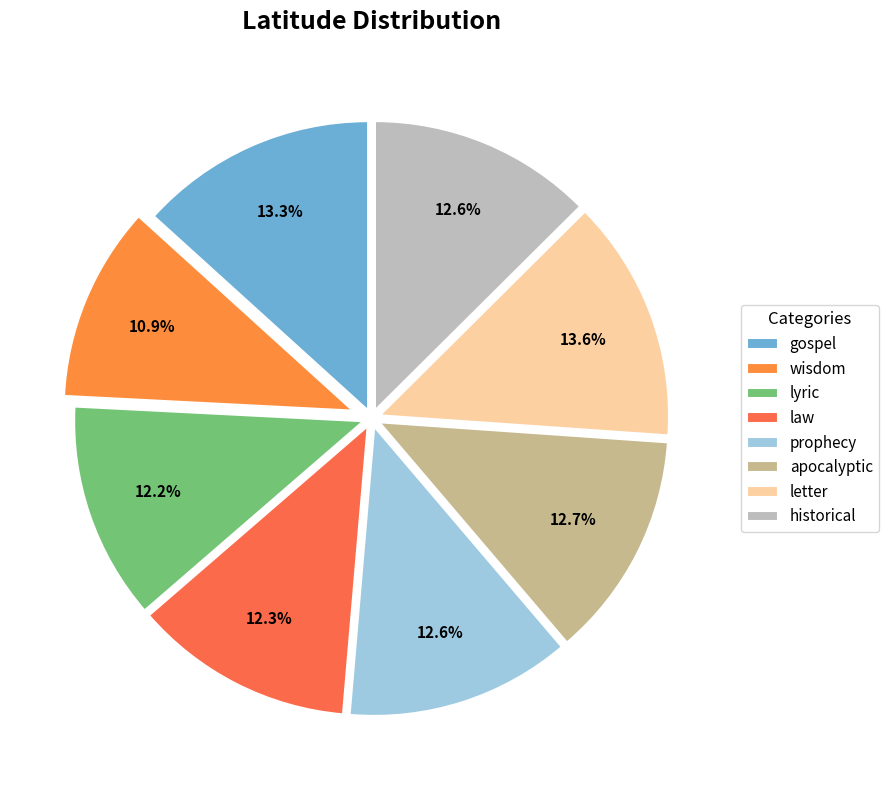

The historical slice represents 13% of the pie. True or false?

True